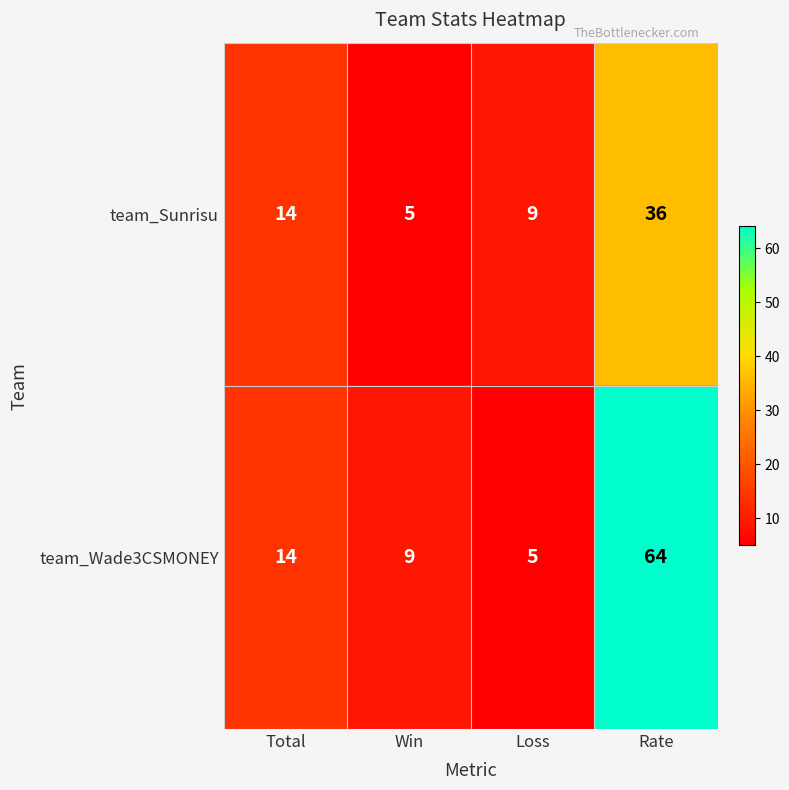

Where is team_Wade3CSMONEY nearest to the value 34?

Total